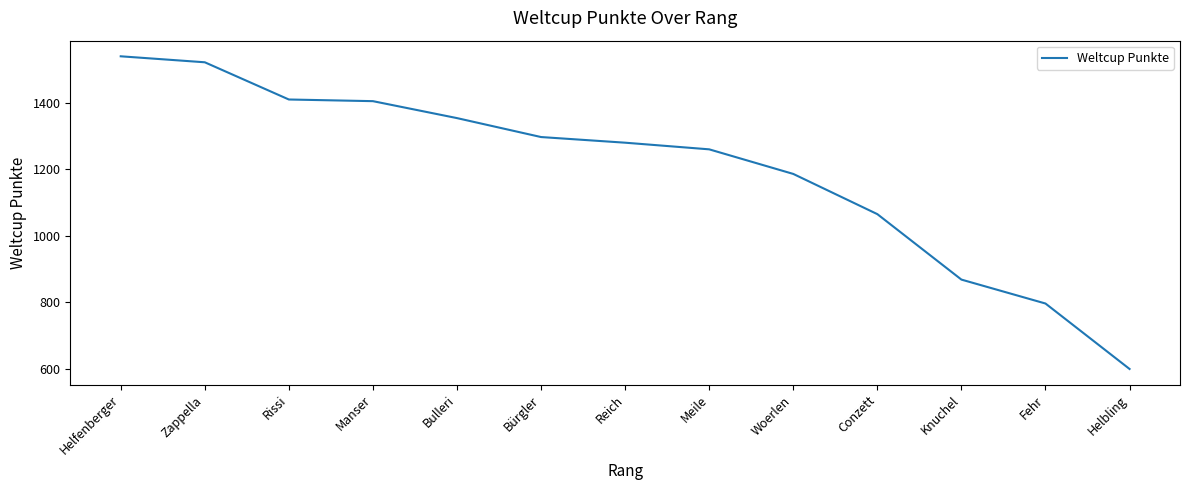

Count the number of categories in the chart.

13